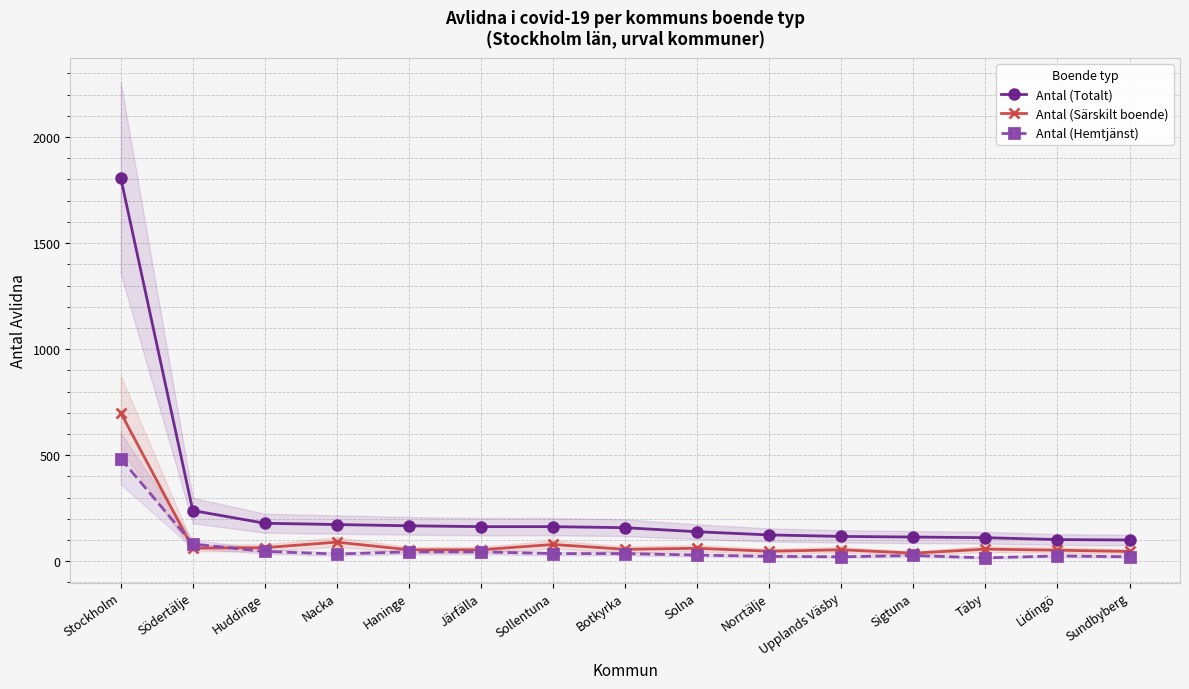

What is the minimum value for Antal (Totalt)?

100